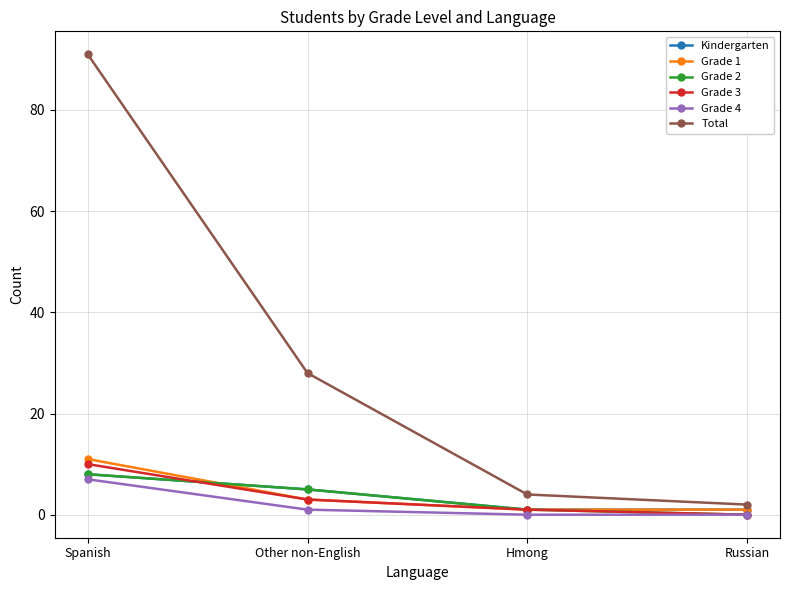

Which series has the widest spread of values?

Total